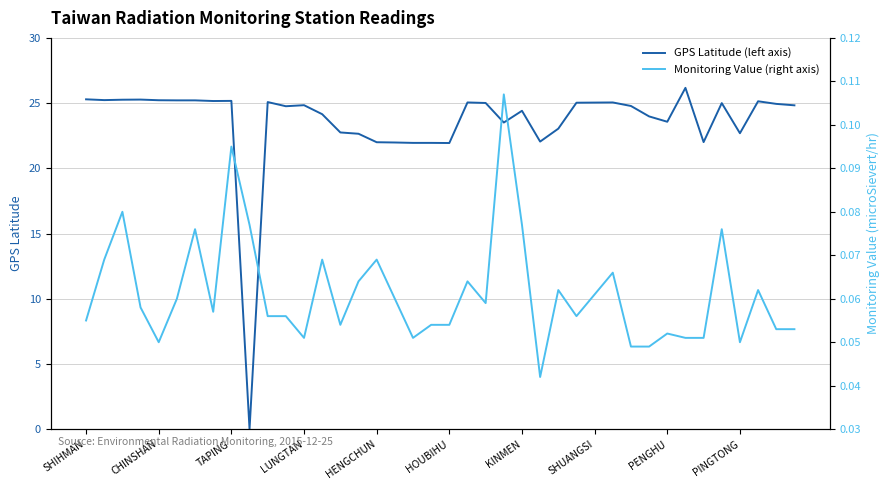

What is the maximum value for GPS Latitude (left axis)?

26.2